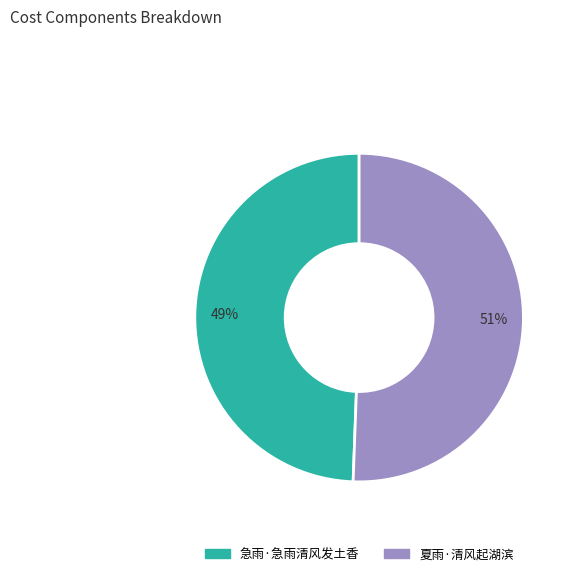

To the nearest percent, what is the average slice percentage?

50%